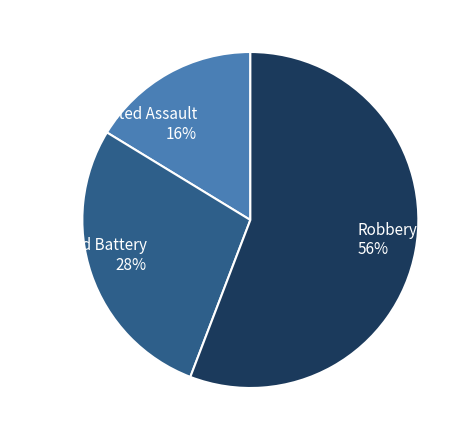

Is it true that Aggravated Assault is 16% of the pie?

True